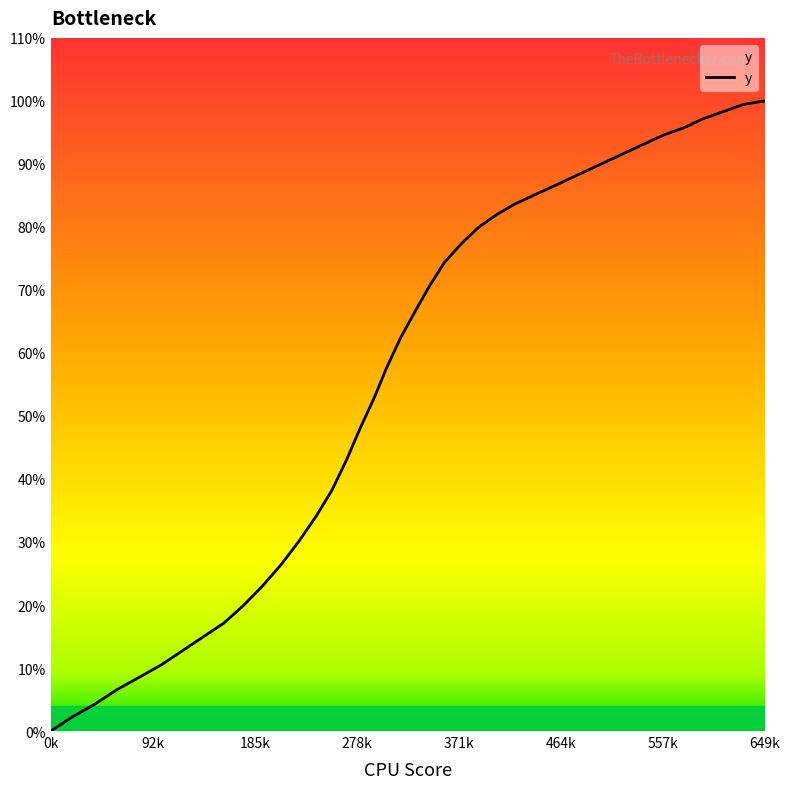

What is the difference between the maximum and minimum values?

100.0